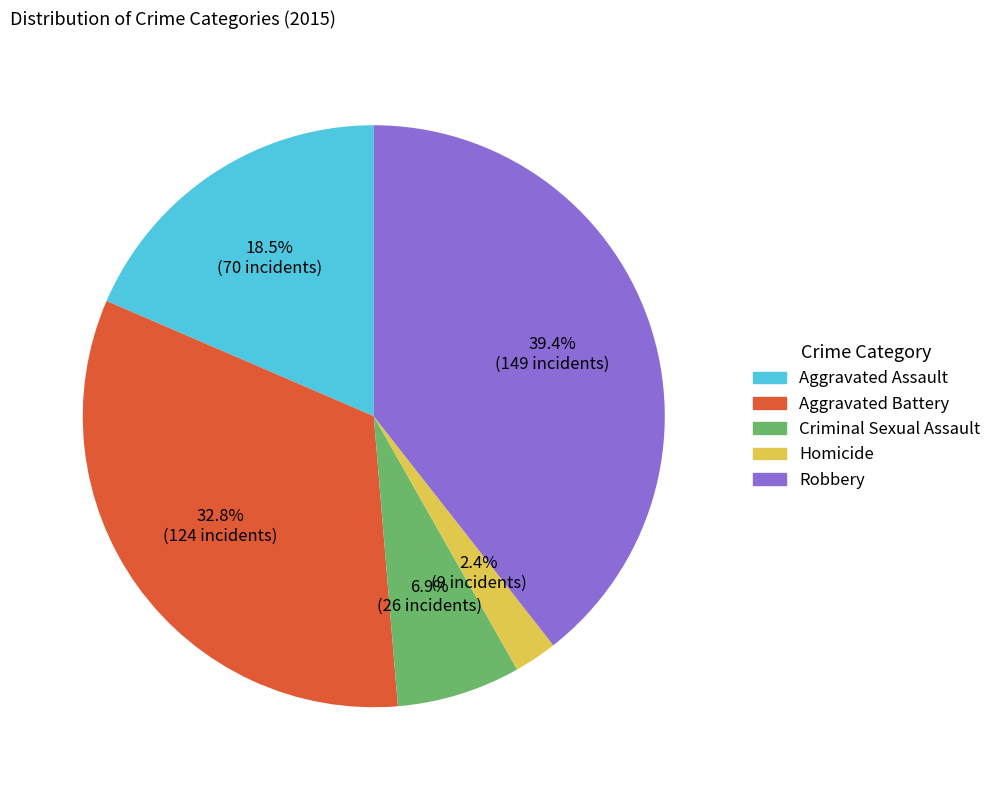

What is the largest slice in the pie chart?

Robbery